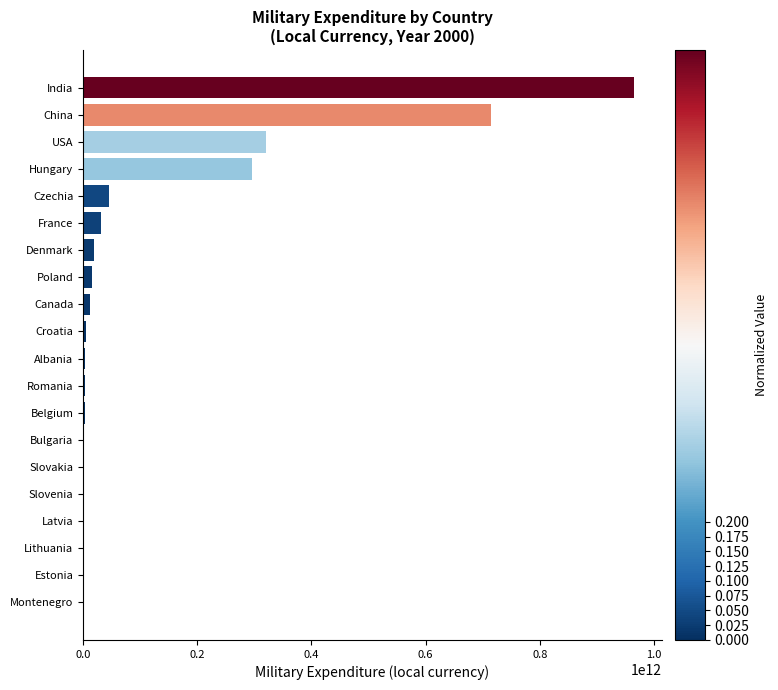

How many series are shown in this chart?

1